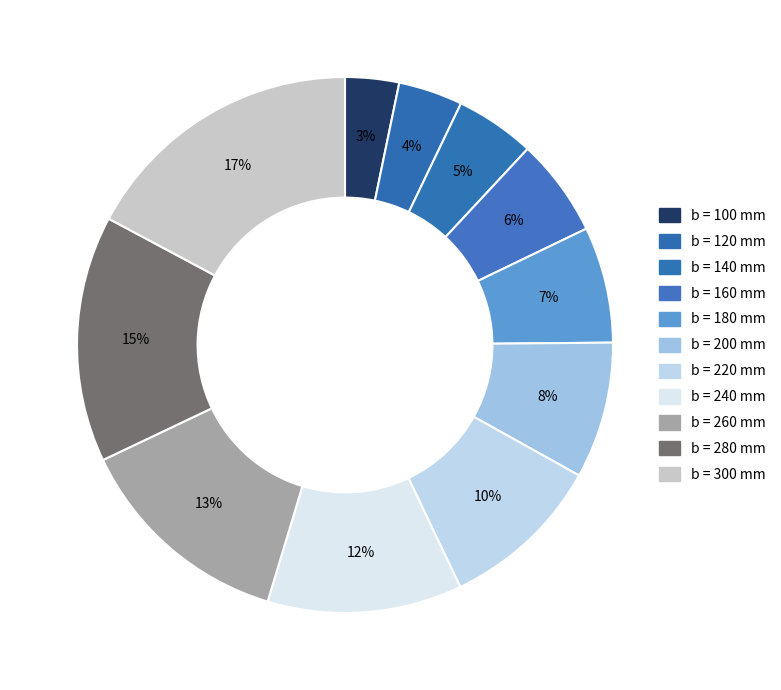

How many segments does this pie chart have?

11